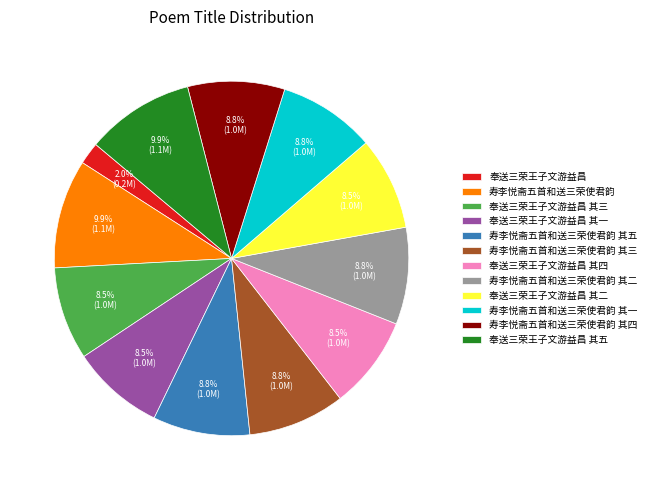

How many segments does this pie chart have?

12